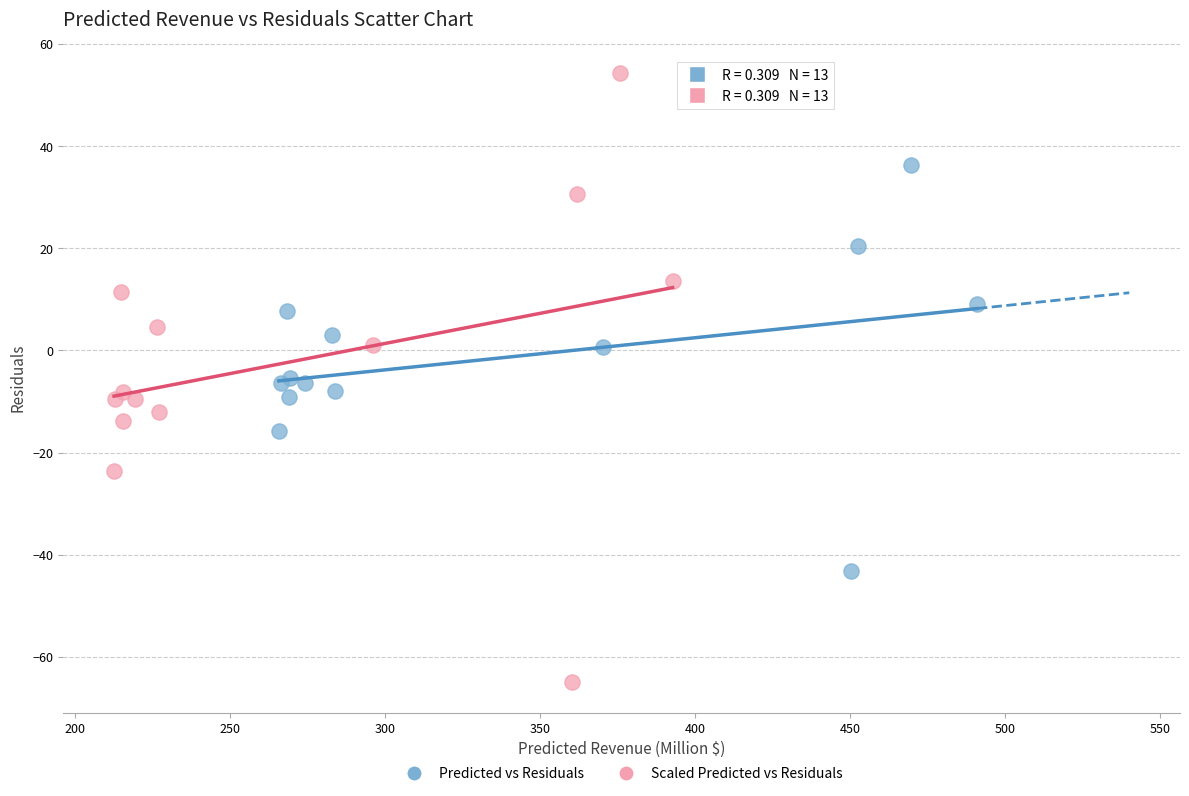

Which series reaches the maximum Y coordinate?

Scaled Predicted vs Residuals